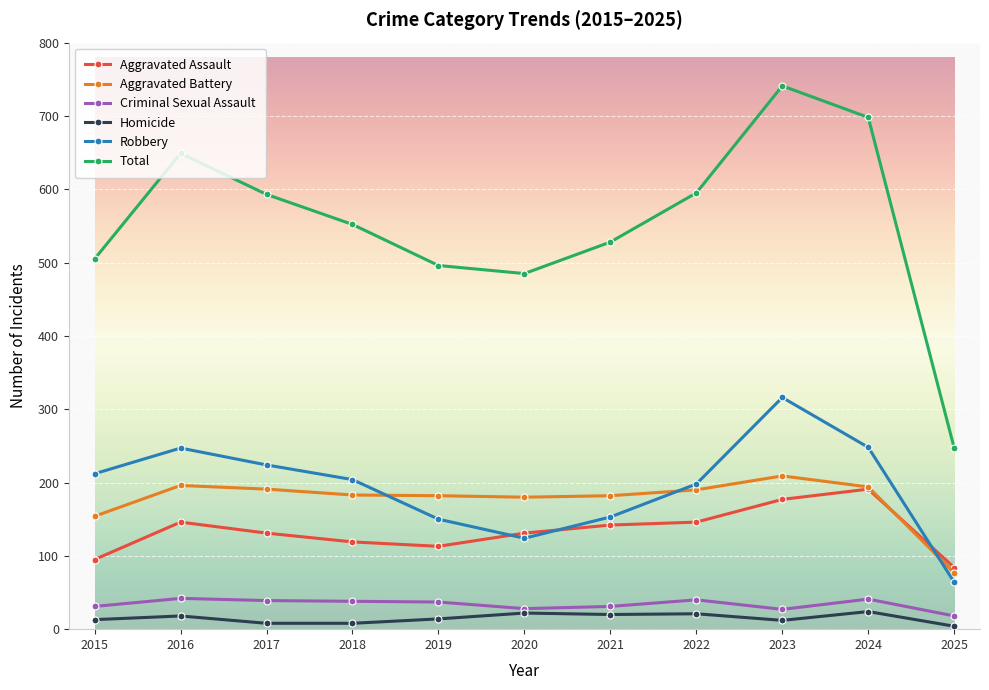

At which label does Criminal Sexual Assault first exceed 37?

2016